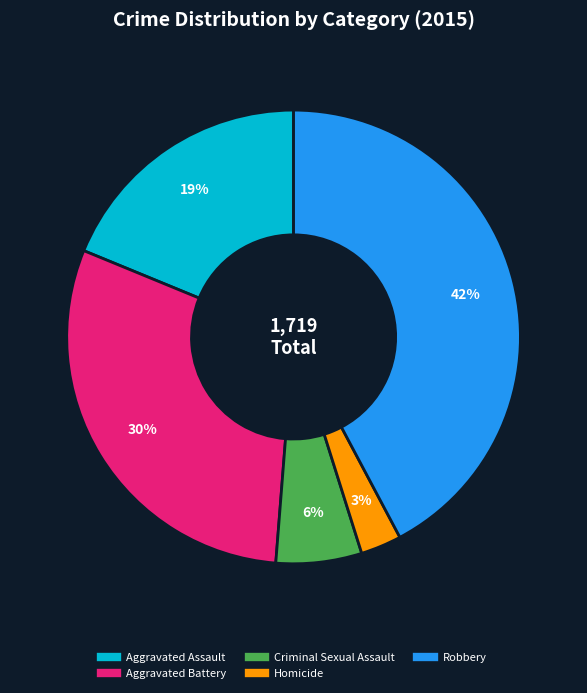

Which slice is the smallest?

Homicide